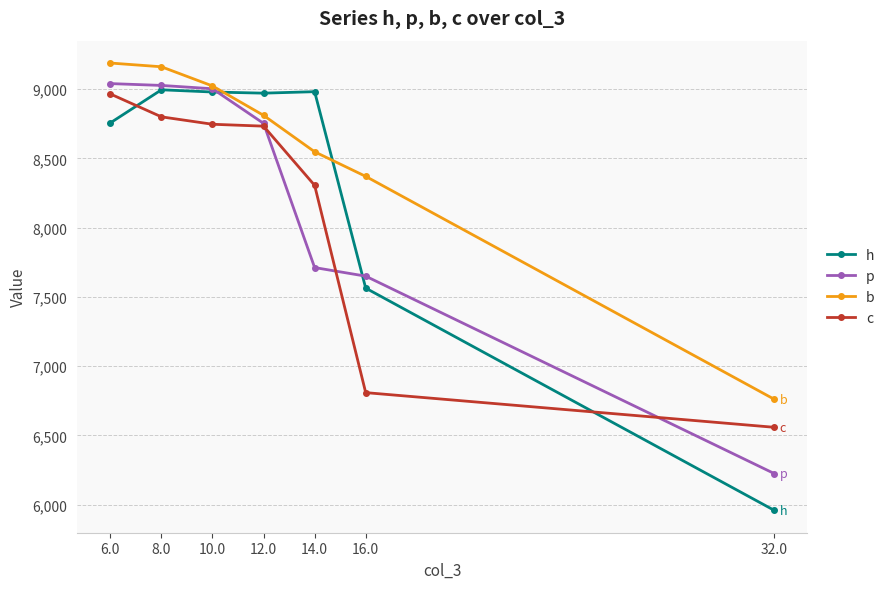

What position from the left is 8.0?

2